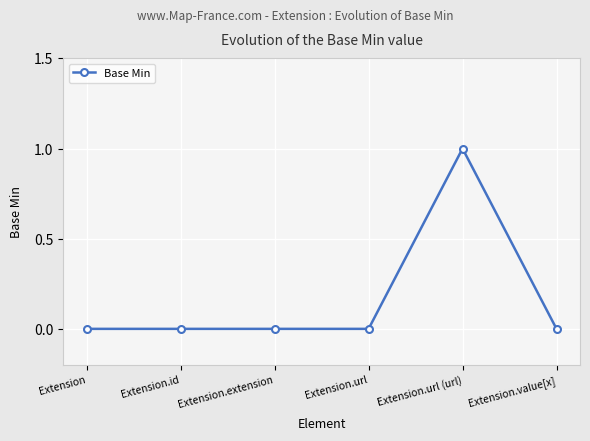

Does the chart have visible grid lines?

Yes